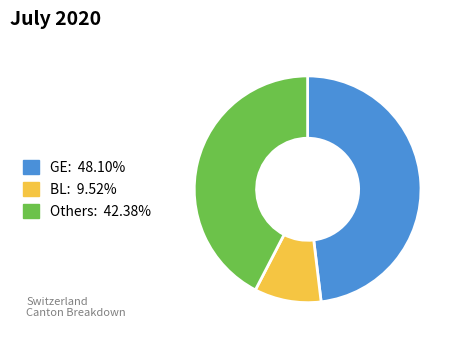

Is there any slice that represents more than half of the pie?

No